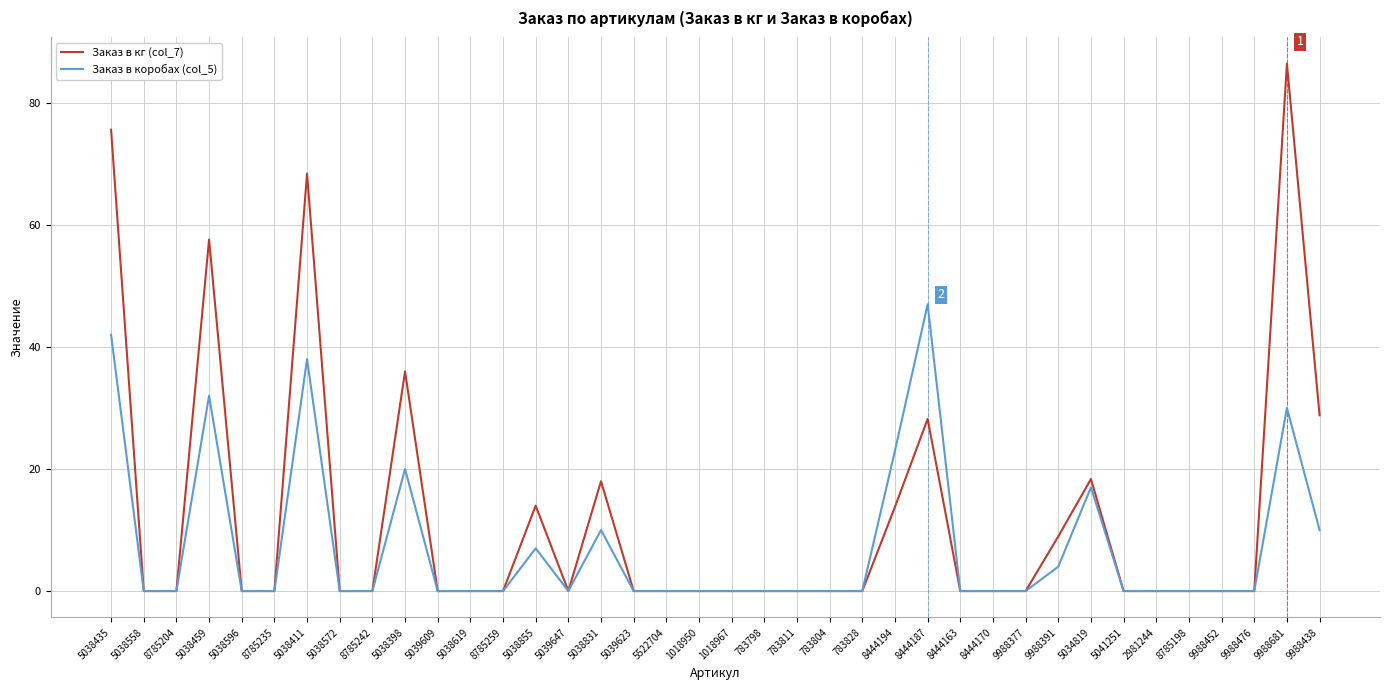

Which label corresponds to the largest value in the chart?

9988681